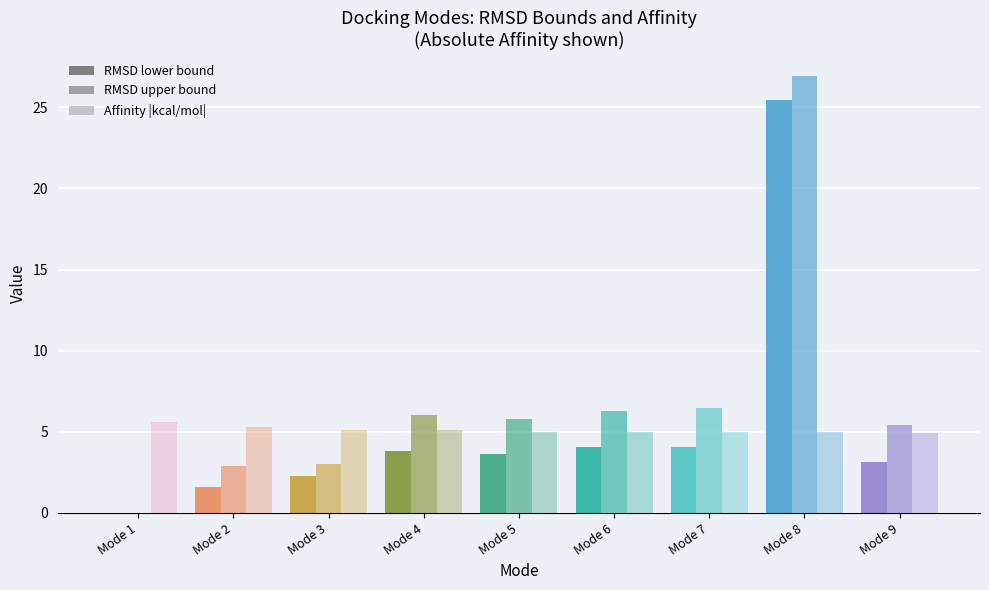

How many bars are there in total?

27